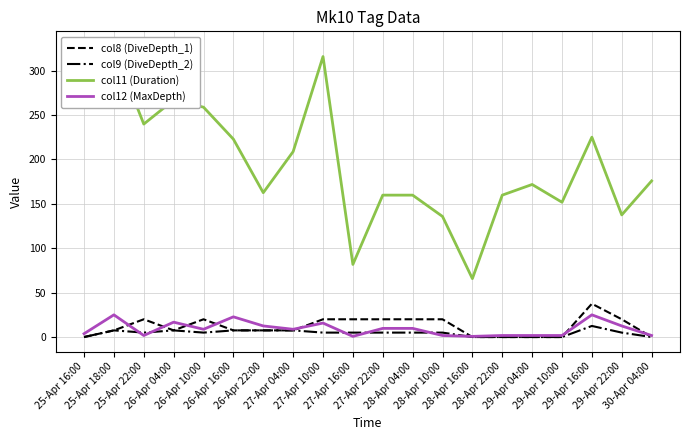

What is the label of the 17th point from the left?

29-Apr 10:00